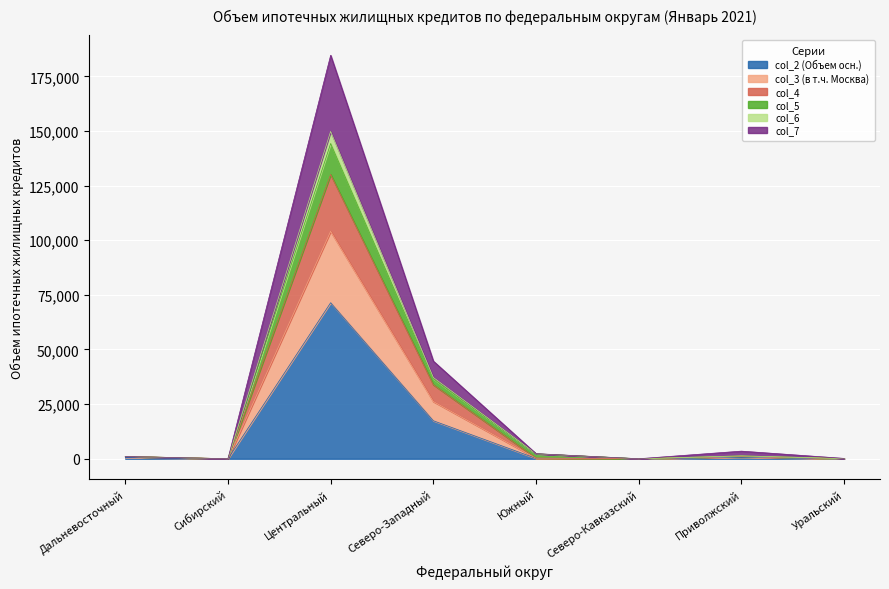

Which category has the highest value in the col_2 (Объем осн.) series?

Центральный